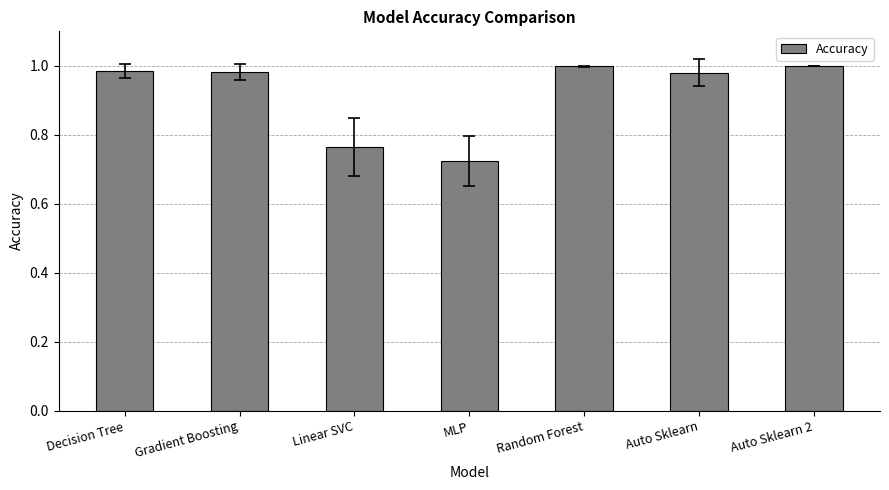

Count the number of categories in the chart.

7